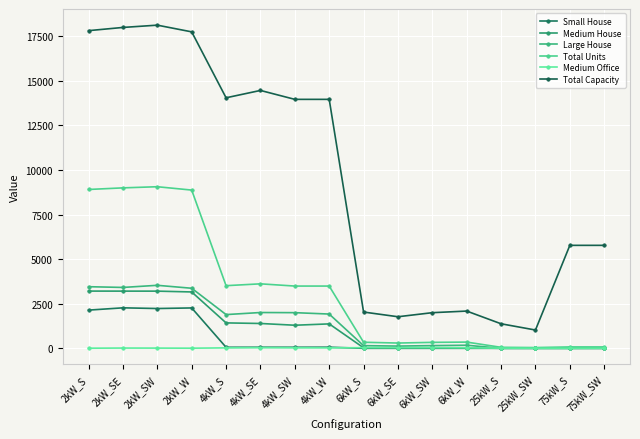

Reading left to right, extract all data points from this chart.

Small House: 2142	2270	2231	2264	57	59	58	61	0	0	0	0	0	0	0	0
Medium House: 3209	3207	3206	3161	1425	1392	1294	1369	28	28	31	29	0	0	0	0
Large House: 3455	3414	3533	3368	1891	2007	1999	1921	149	124	151	172	0	0	0	0
Total Units: 8909	8999	9063	8875	3513	3616	3491	3491	339	295	333	348	55	41	77	77
Medium Office: 5	14	11	6	24	34	28	24	36	34	33	27	10	3	1	4
Total Capacity: 17818	17998	18126	17750	14052	14464	13964	13964	2034	1770	1998	2088	1375	1025	5775	5775